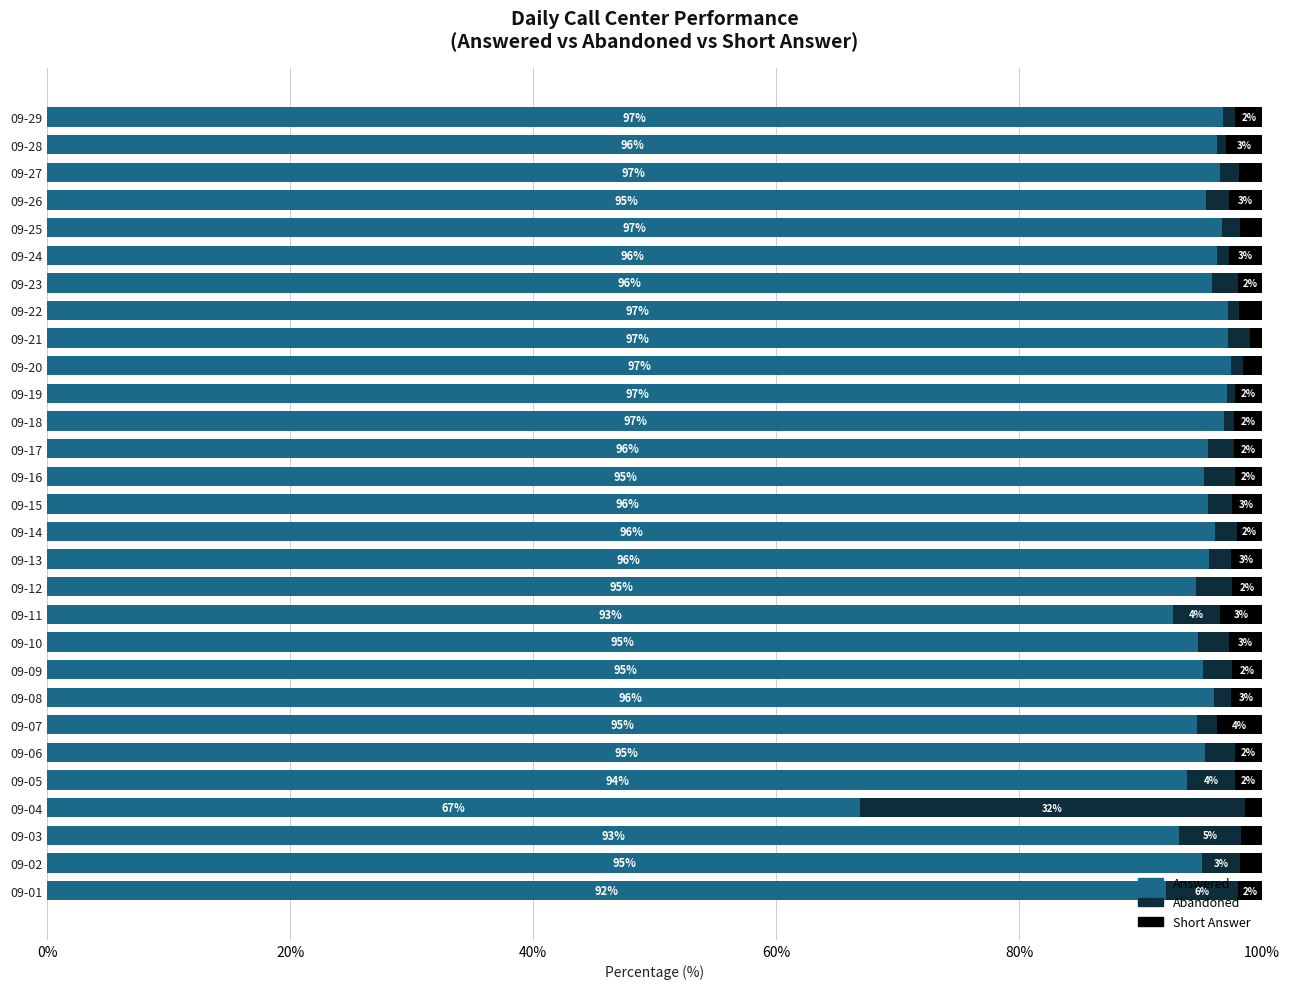

Which category has the lowest value in the Answered series?

09-04